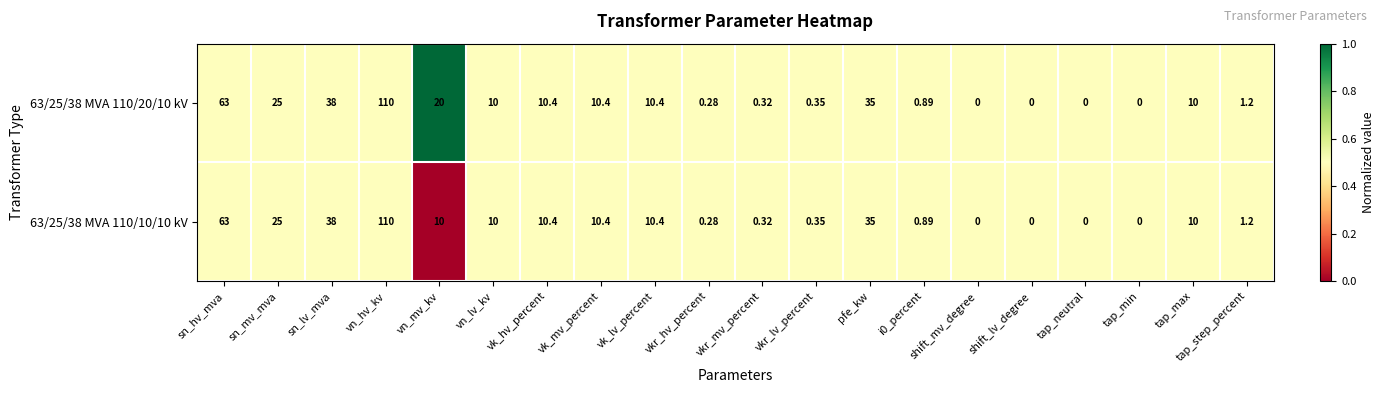

Rank the series by their average value, from highest to lowest.

63/25/38 MVA 110/20/10 kV, 63/25/38 MVA 110/10/10 kV